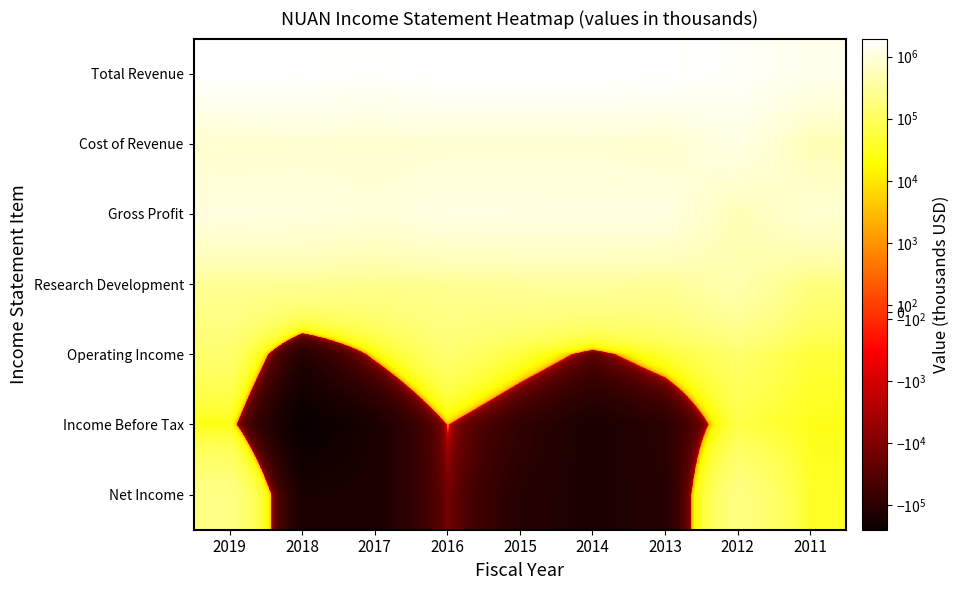

At 2012, list the series in order from largest to smallest.

Total Revenue, Cost of Revenue, Gross Profit, Research Development, Net Income, Operating Income, Income Before Tax